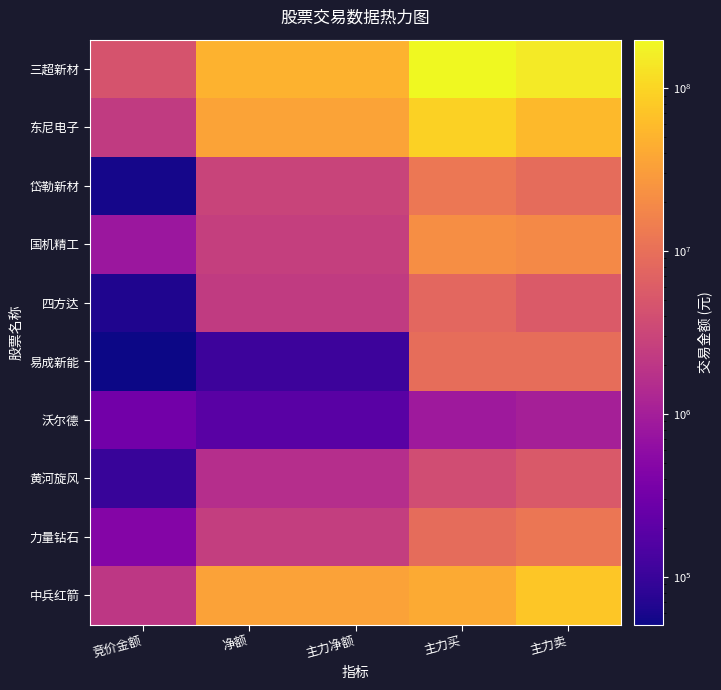

Reading left to right, transcribe all the data shown in this chart.

三超新材: 竞价金额=4680270	净额=48904619	主力净额=48904619	主力买=198330740	主力卖=149426121
东尼电子: 竞价金额=2297548	净额=34802958	主力净额=34802958	主力买=92305547	主力卖=57502589
岱勒新材: 竞价金额=56565	净额=2919254	主力净额=2919254	主力买=12019226	主力卖=9099972
国机精工: 竞价金额=813984	净额=2552029	主力净额=2552029	主力买=21884319	主力卖=19332290
四方达: 竞价金额=65772	净额=2295506	主力净额=2295506	主力买=7897549	主力卖=5602043
易成新能: 竞价金额=50939	净额=110318	主力净额=110318	主力买=9497292	主力卖=9386974
沃尔德: 竞价金额=319932	净额=185447	主力净额=185447	主力买=848925	主力卖=1034372
黄河旋风: 竞价金额=97255	净额=1568893	主力净额=1568893	主力买=3777577	主力卖=5346470
力量钻石: 竞价金额=463275	净额=2491851	主力净额=2491851	主力买=9142691	主力卖=11634542
中兵红箭: 竞价金额=2036056	净额=33764633	主力净额=33764633	主力买=41446705	主力卖=75211338